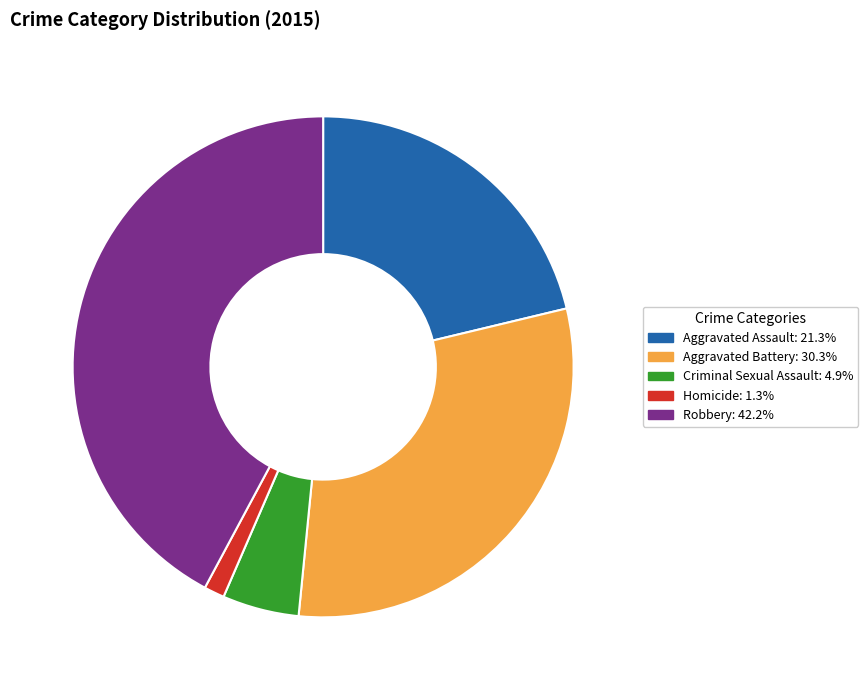

Is there any slice that represents more than half of the pie?

No